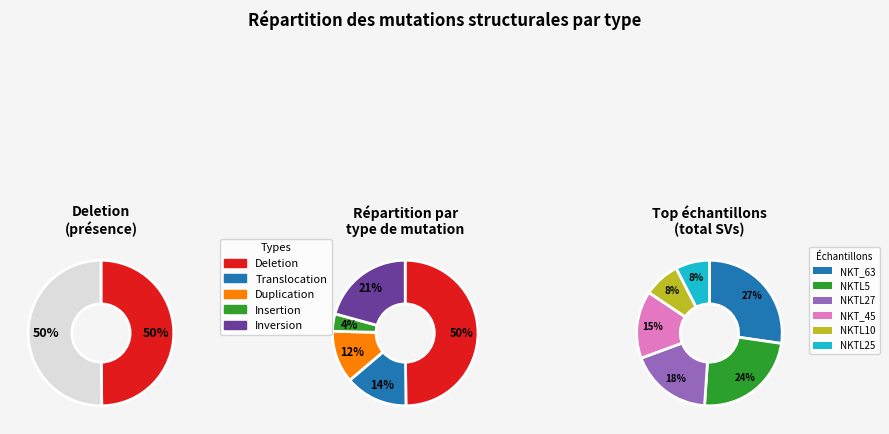

Which category has the biggest portion of the pie?

NKT_63